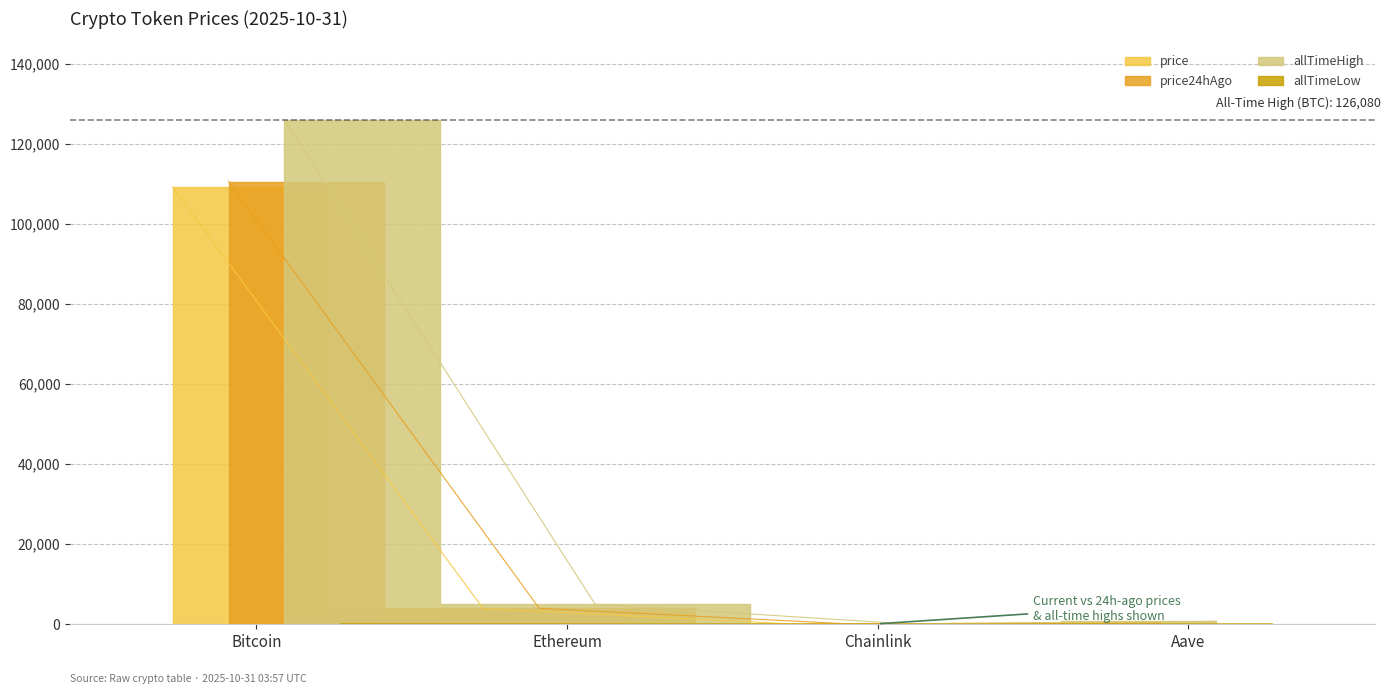

What is the difference between the highest and lowest values at Bitcoin?

126012.2